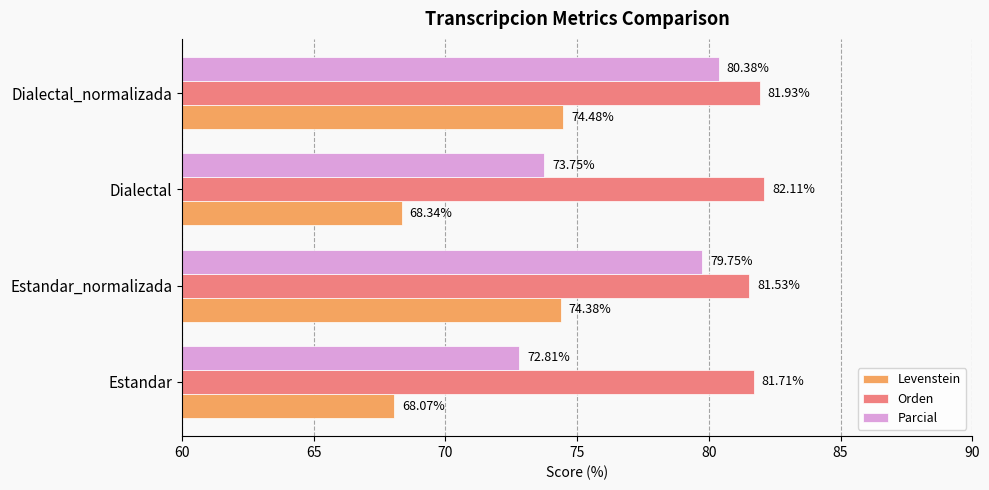

Rank the series by their maximum value, from lowest to highest.

Levenstein, Parcial, Orden